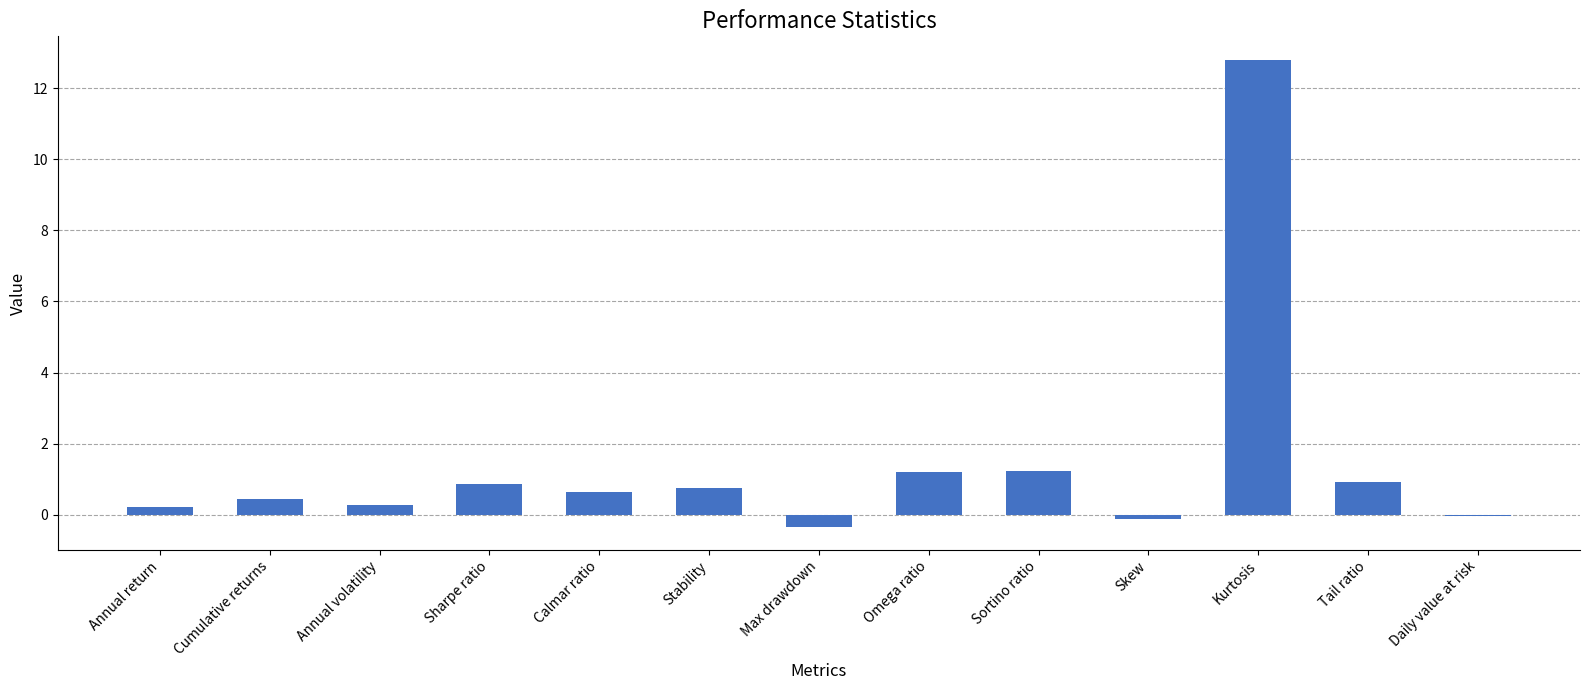

Is it true that the value at Annual volatility is 0.3?

True